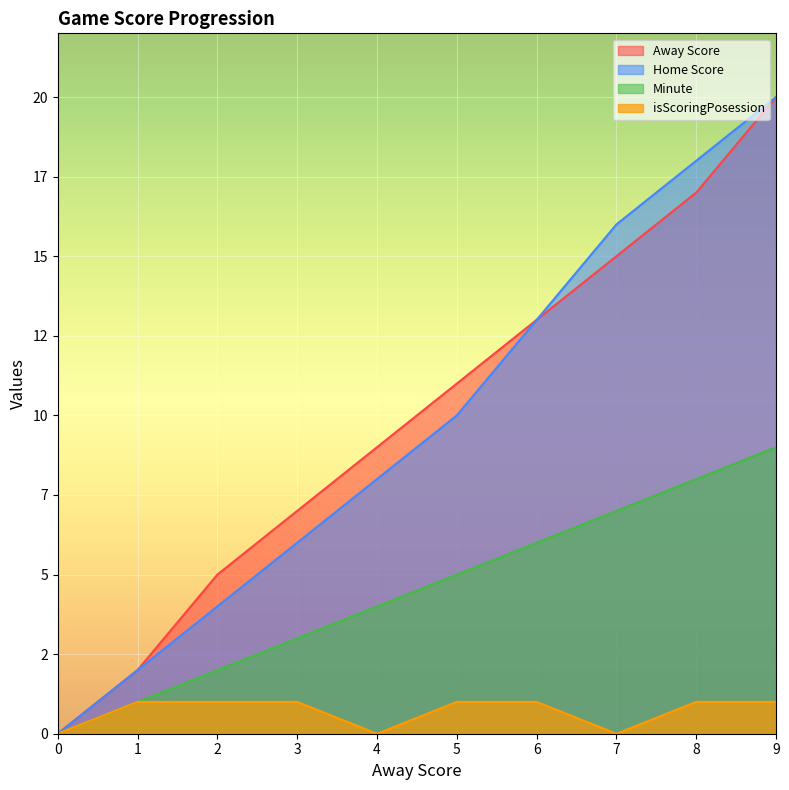

True or false: Minute and isScoringPosession cross at least once.

False